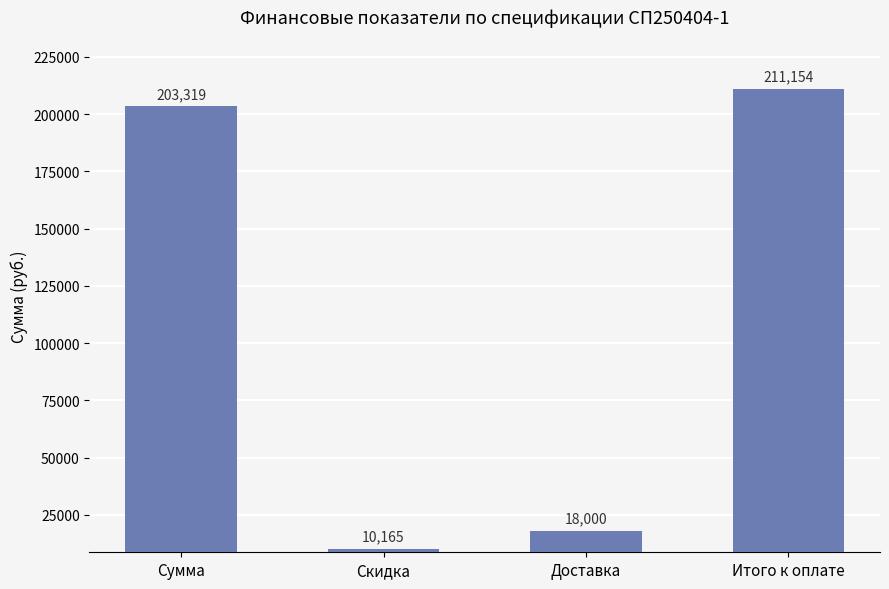

Reading left to right, what are all the values shown in this chart?

203319	10165	18000	211154